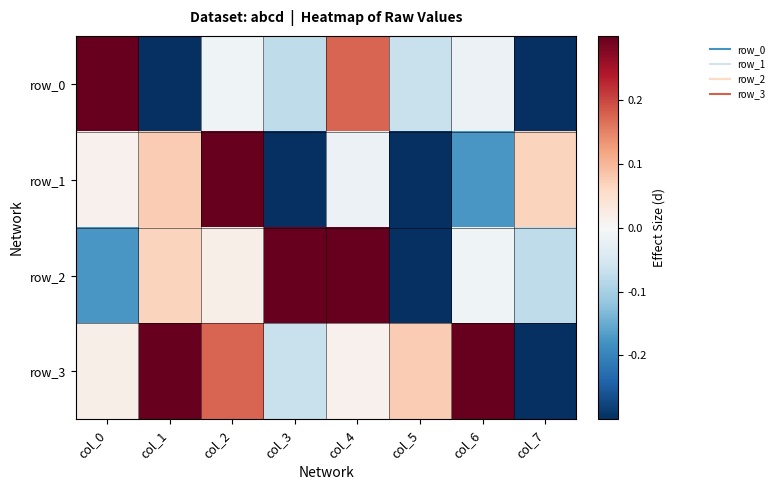

How many distinct data groups are displayed?

4